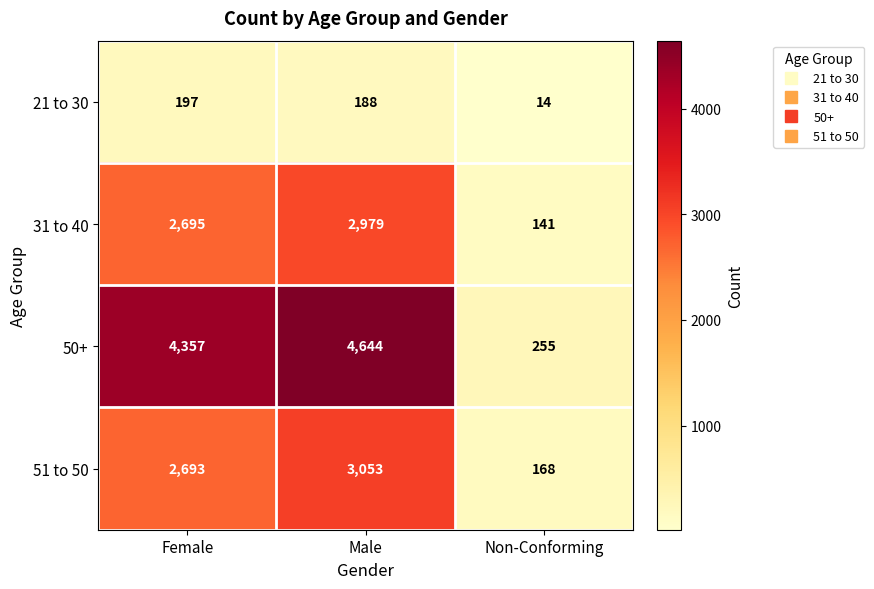

What is the sum of the 31 to 40 values at Female and Non-Conforming?

2836